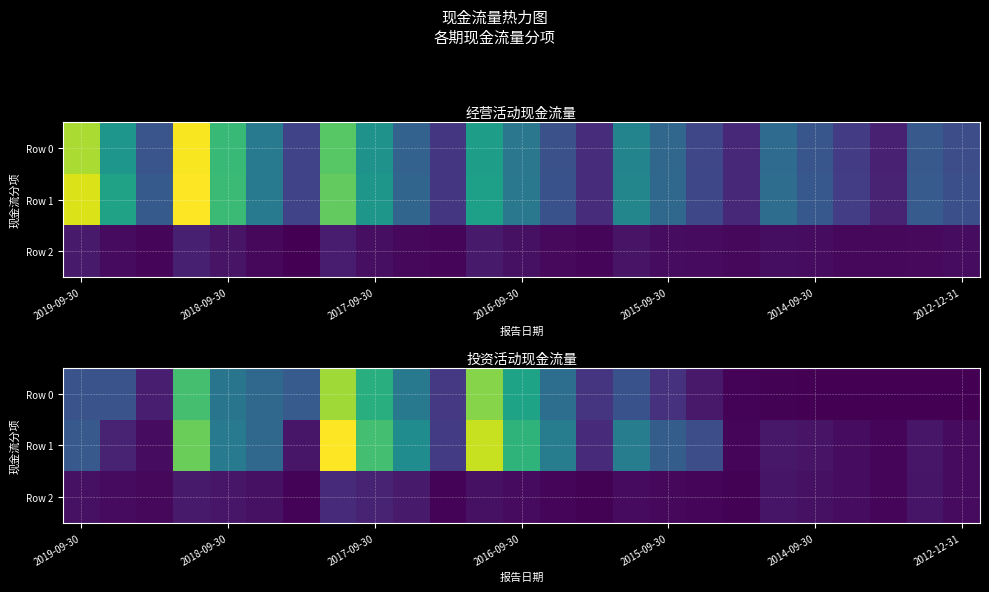

What is the difference between the second highest and second lowest values in the Row 2 series?

39124